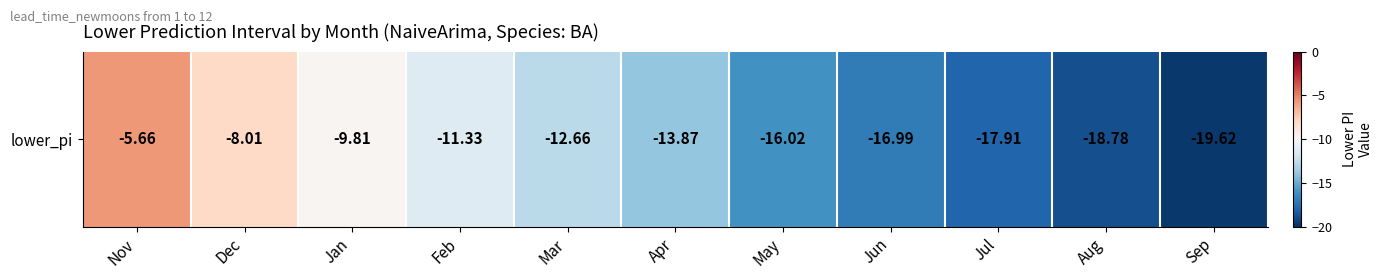

Where does the data first go above -13?

Nov